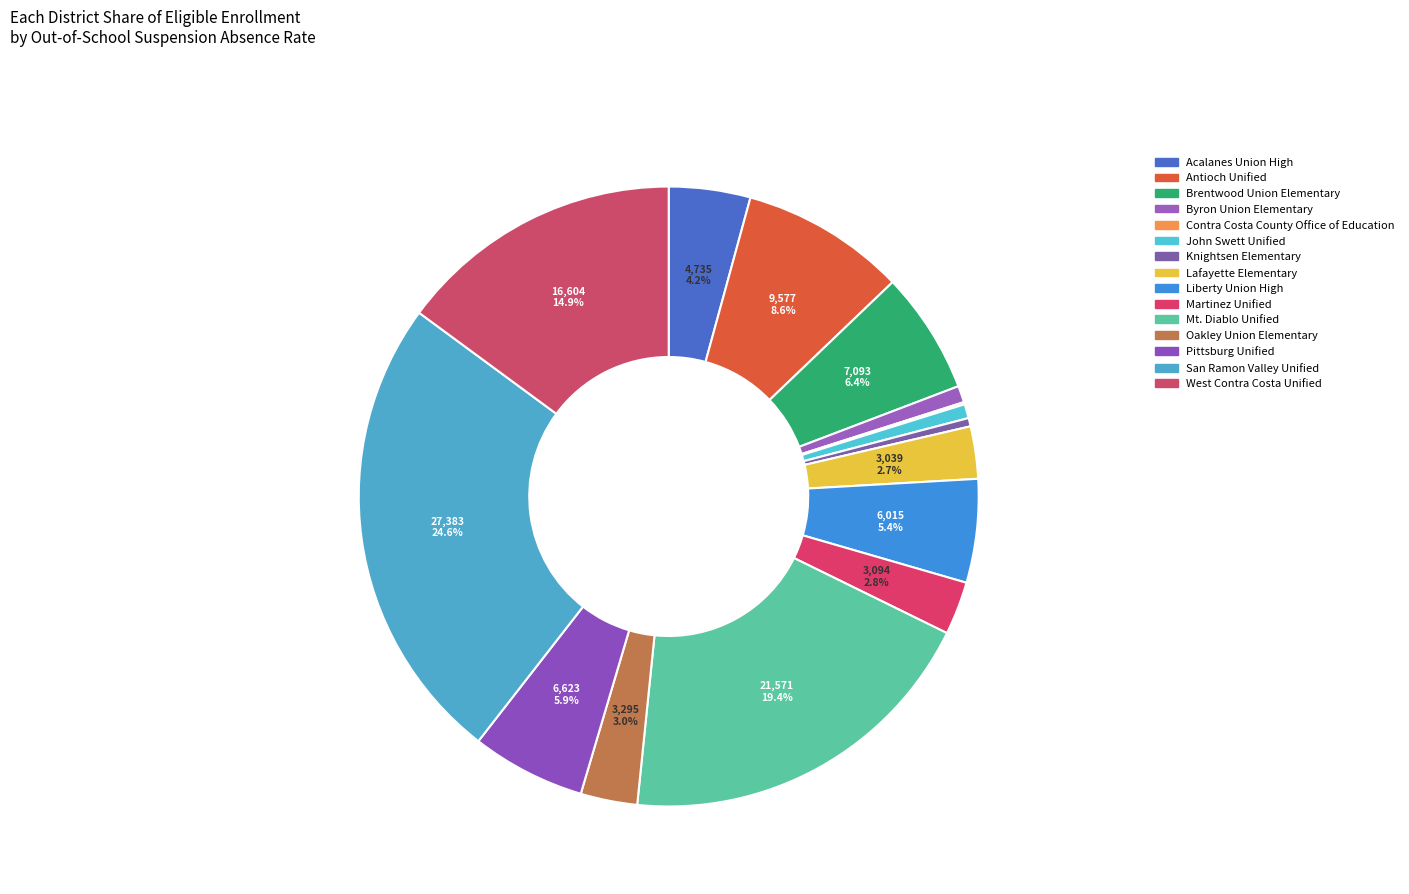

Count the number of slices in the pie.

15